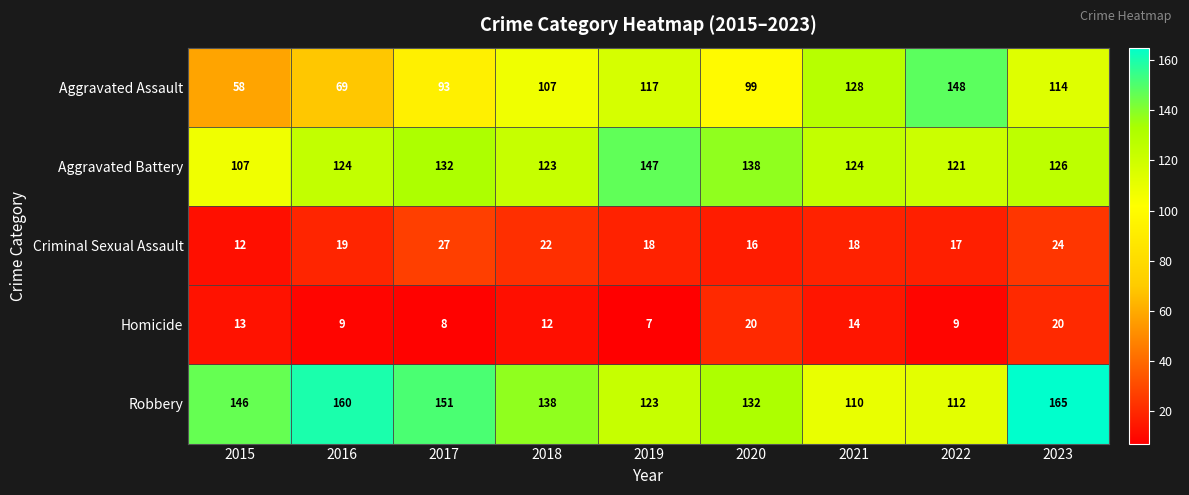

The value of Robbery at 2016 is 160. True or false?

True